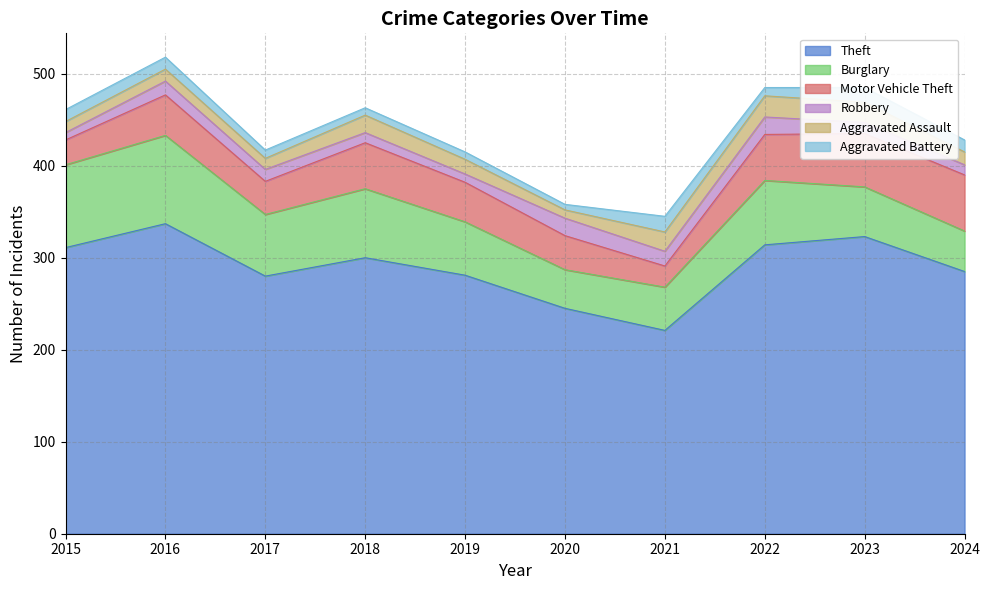

What is the difference between the maximum and minimum values in the Aggravated Assault series?

14